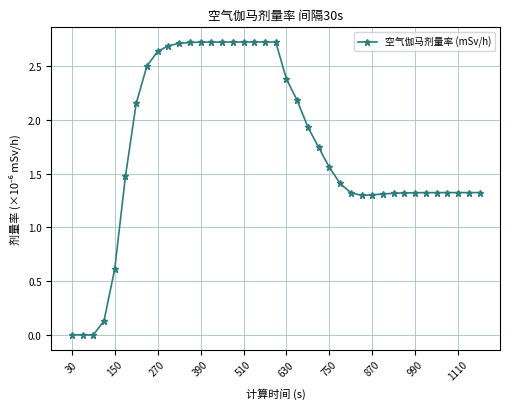

What is the sum of all values?

67.8